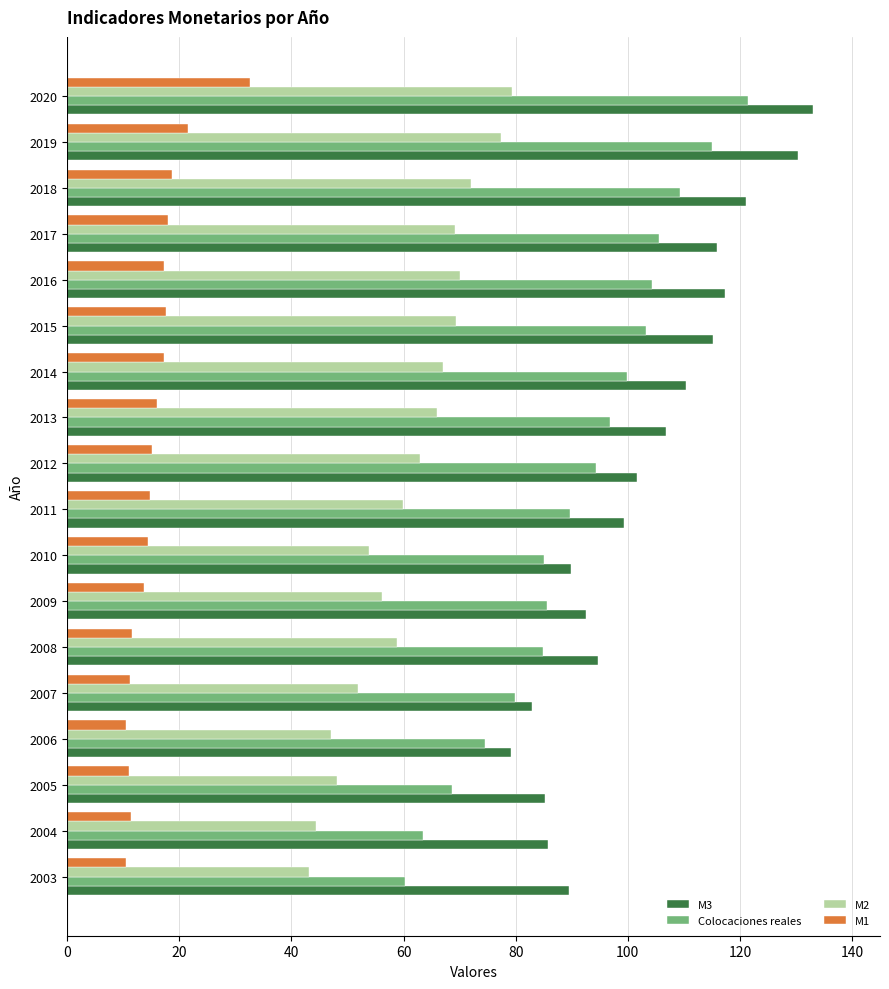

What is the sum of the M2 values at 2015 and 2005?

117.6